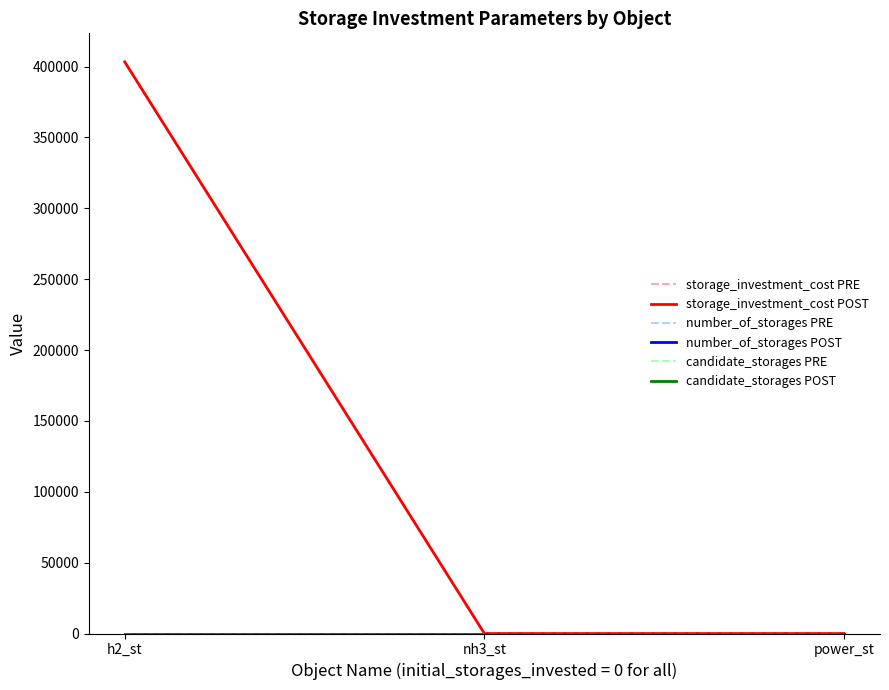

Does the chart have visible grid lines?

No